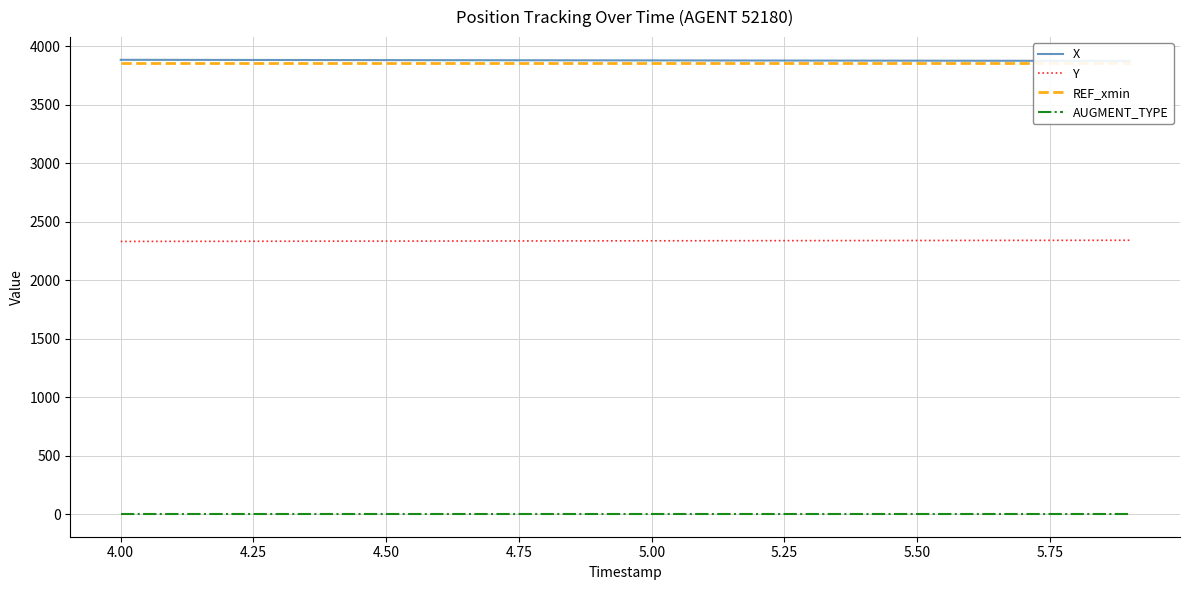

Rank the series by their maximum value, from highest to lowest.

X, REF_xmin, Y, AUGMENT_TYPE